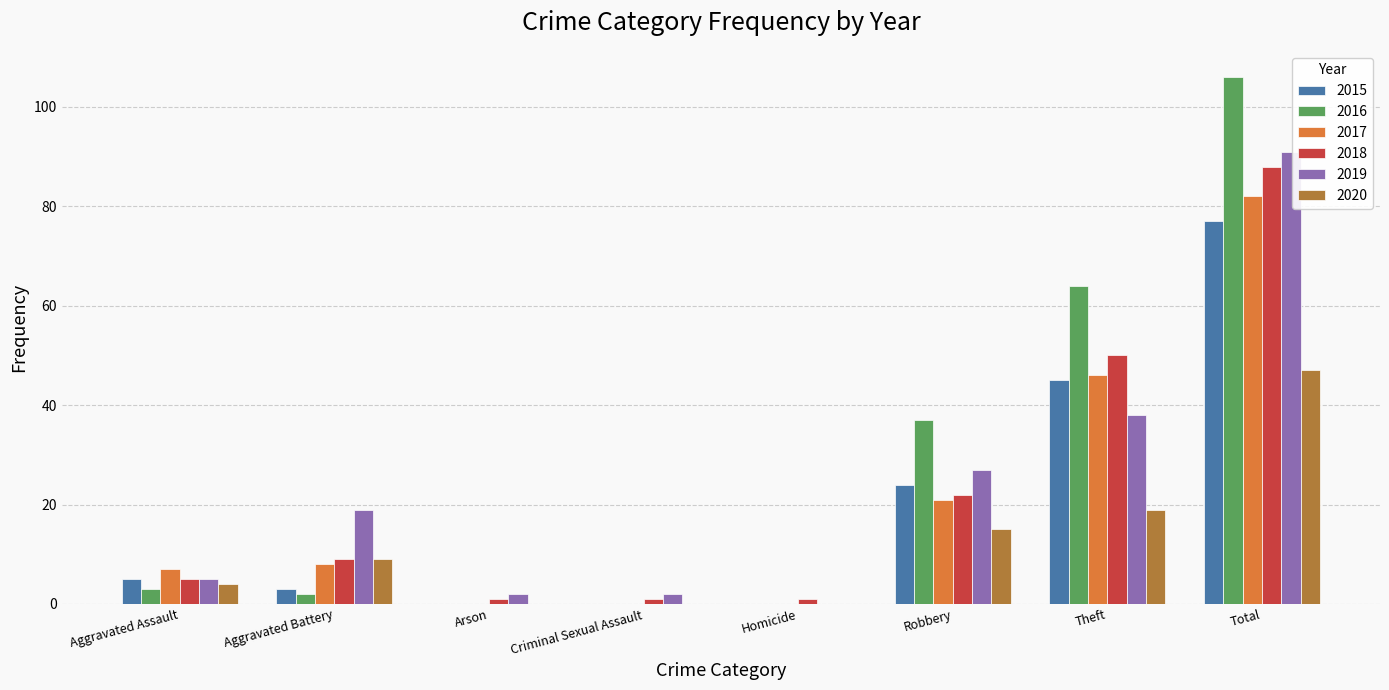

Where is 2020 nearest to the value 23?

Theft